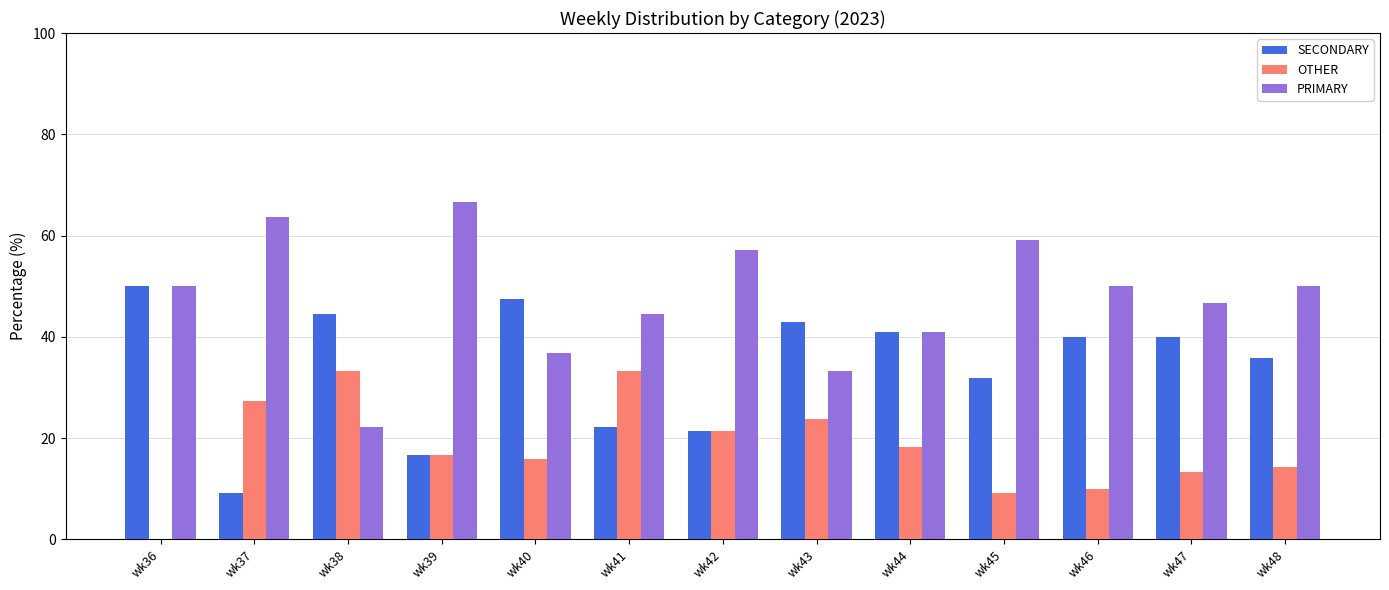

The value of SECONDARY at wk38 is 16.2. True or false?

False